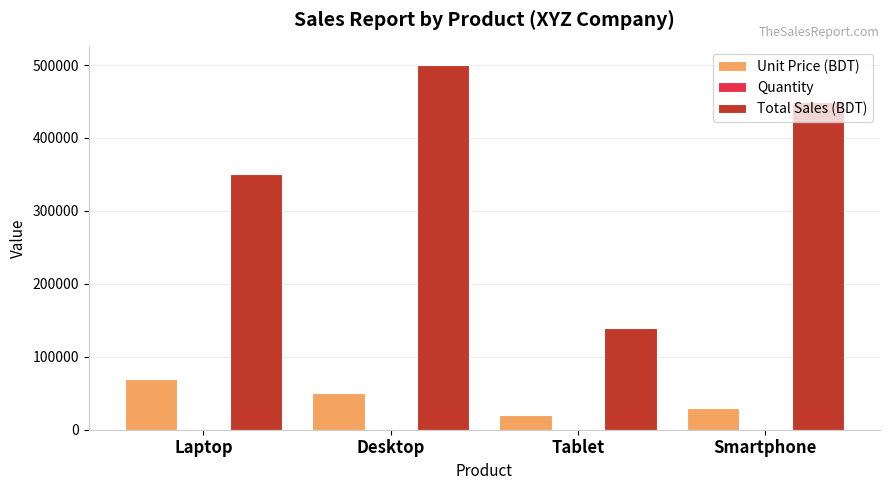

Which series has the largest total across all categories?

Total Sales (BDT)